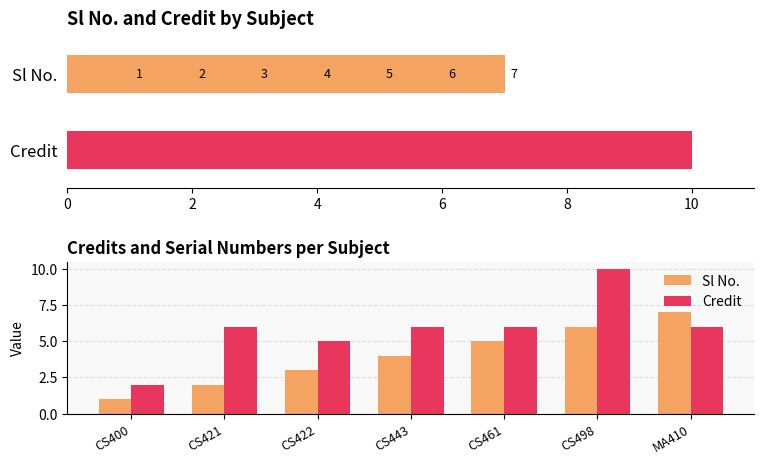

Does the chart contain stacked bars?

No